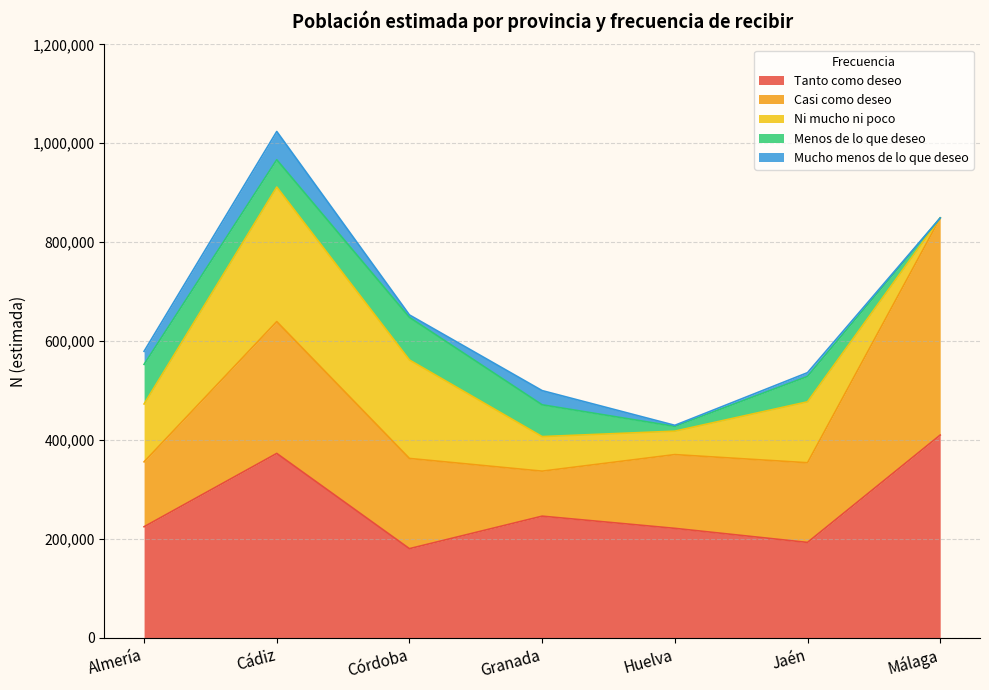

How many intersections are there between Mucho menos de lo que deseo and Menos de lo que deseo?

2